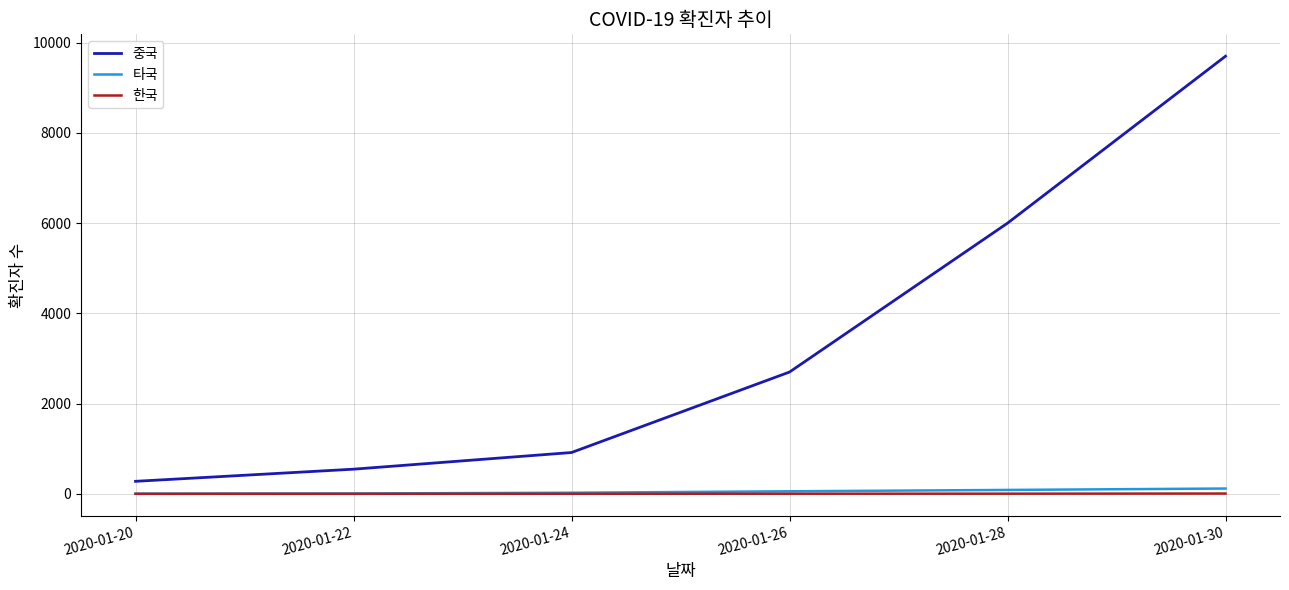

Where is 중국 nearest to the value 4989?

2020-01-28